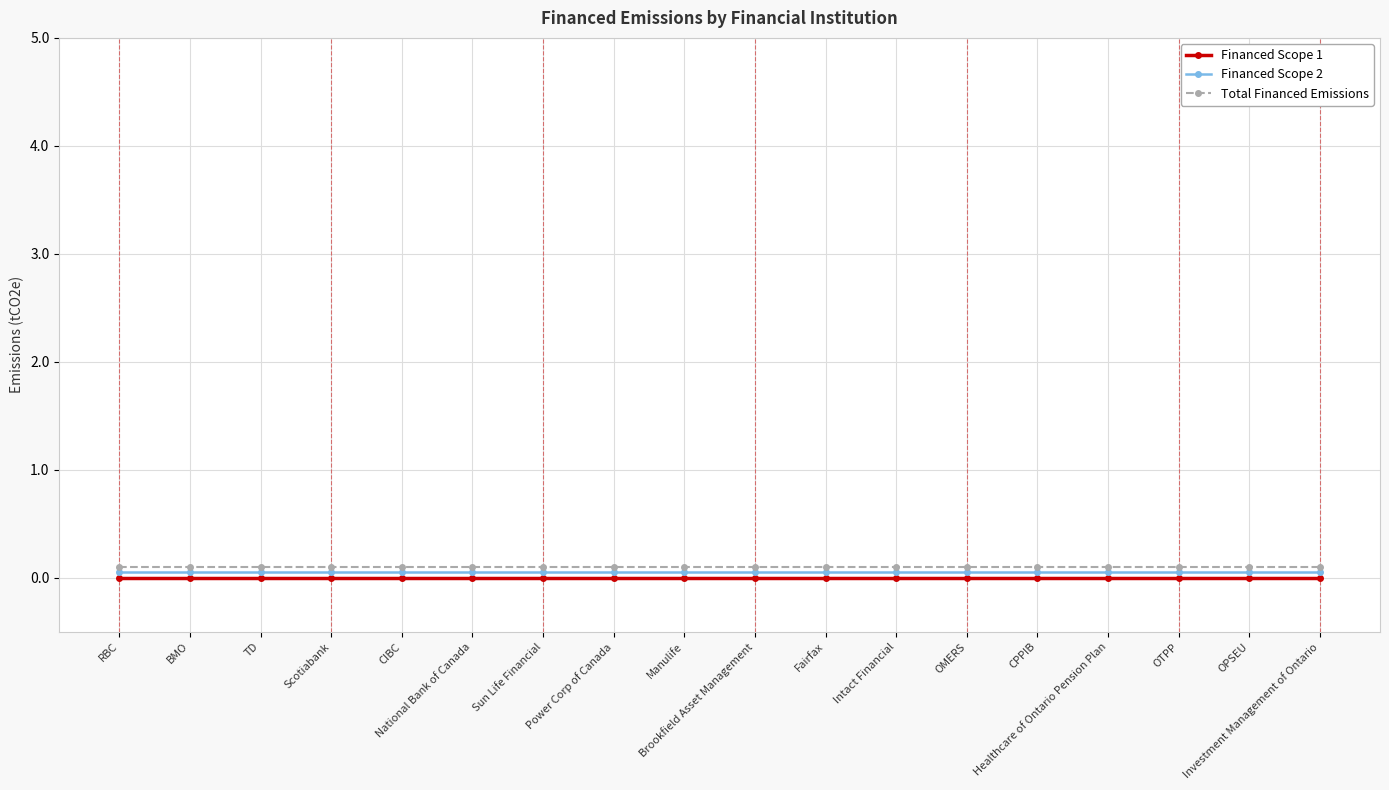

The value of Financed Scope 1 at RBC is 0.0. True or false?

True